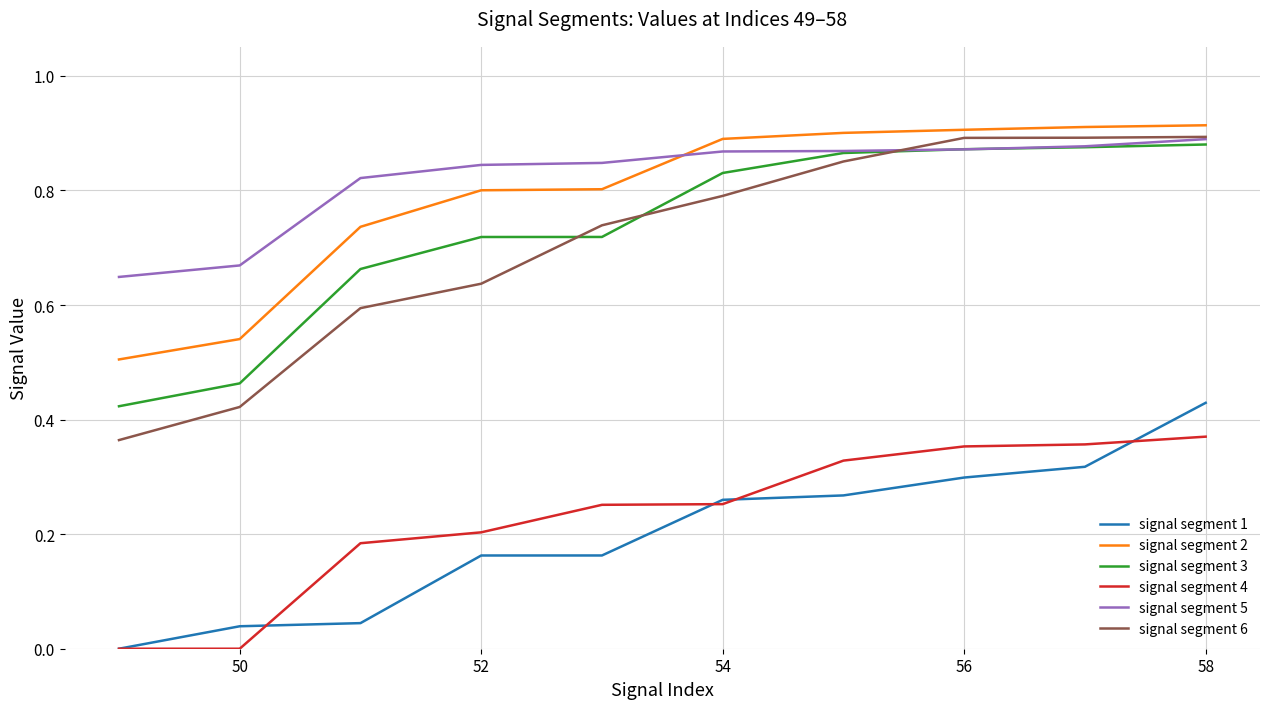

Which series has the widest spread of values?

signal segment 6